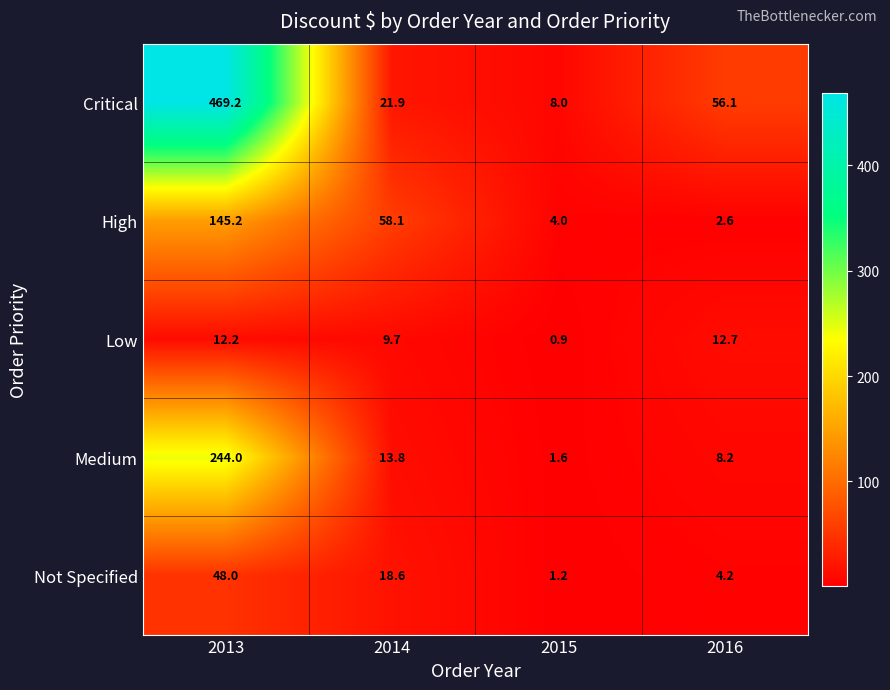

Reading left to right, transcribe all the data shown in this chart.

Critical: 469.2	21.9	8.0	56.1
High: 145.2	58.1	4.0	2.6
Low: 12.2	9.7	0.9	12.7
Medium: 244.0	13.8	1.6	8.2
Not Specified: 48.0	18.6	1.2	4.2